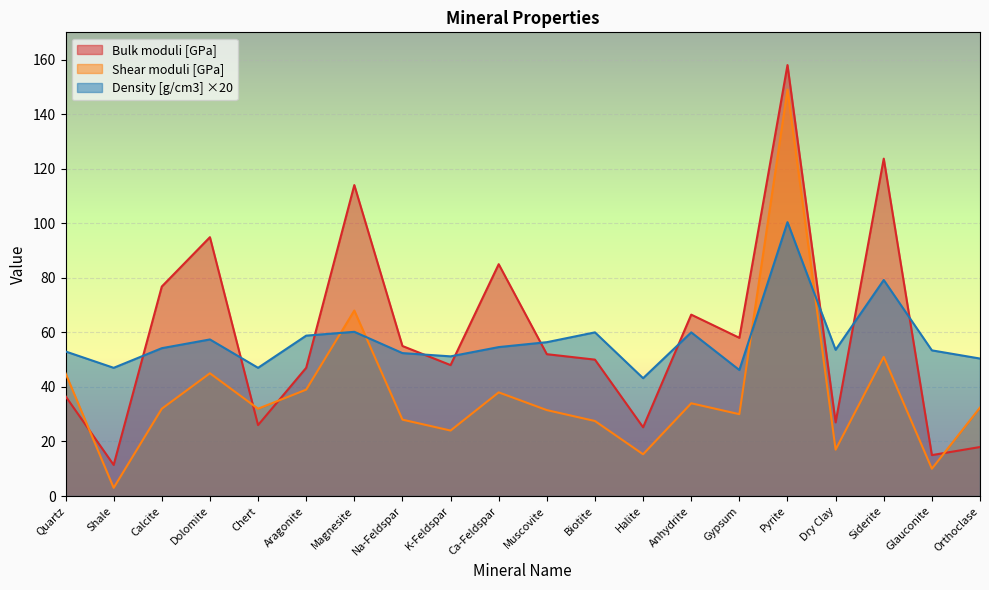

What are all the series names shown in the legend?

Bulk moduli [GPa], Shear moduli [GPa], Density [g/cm3] ×20